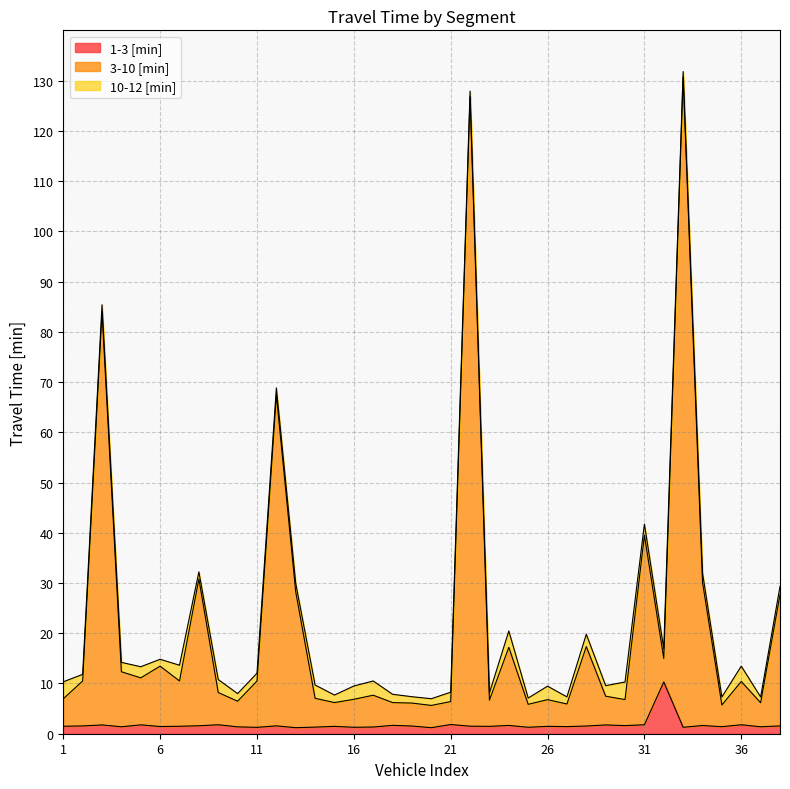

True or false: 1-3 [min] has more than 2 interior local peaks.

True